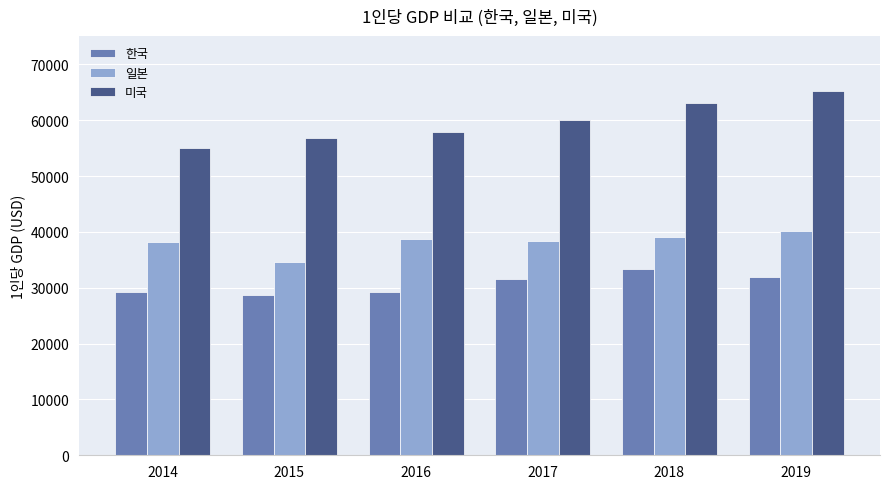

At 2018, list the series in order from largest to smallest.

미국, 일본, 한국